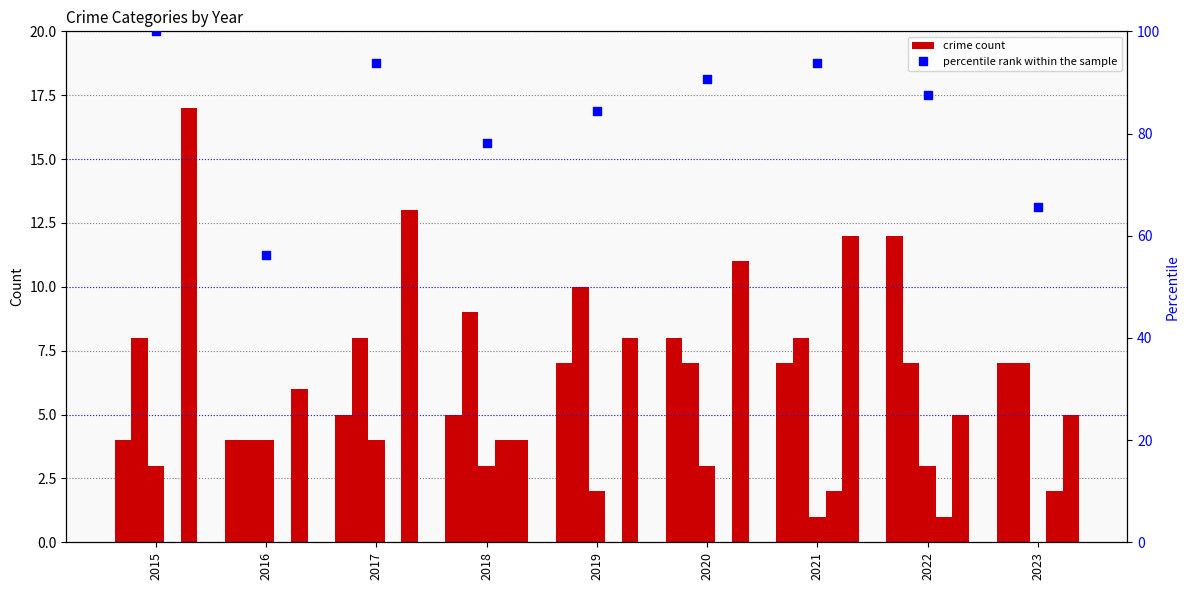

What is the total value across all series at 2015?

132.0